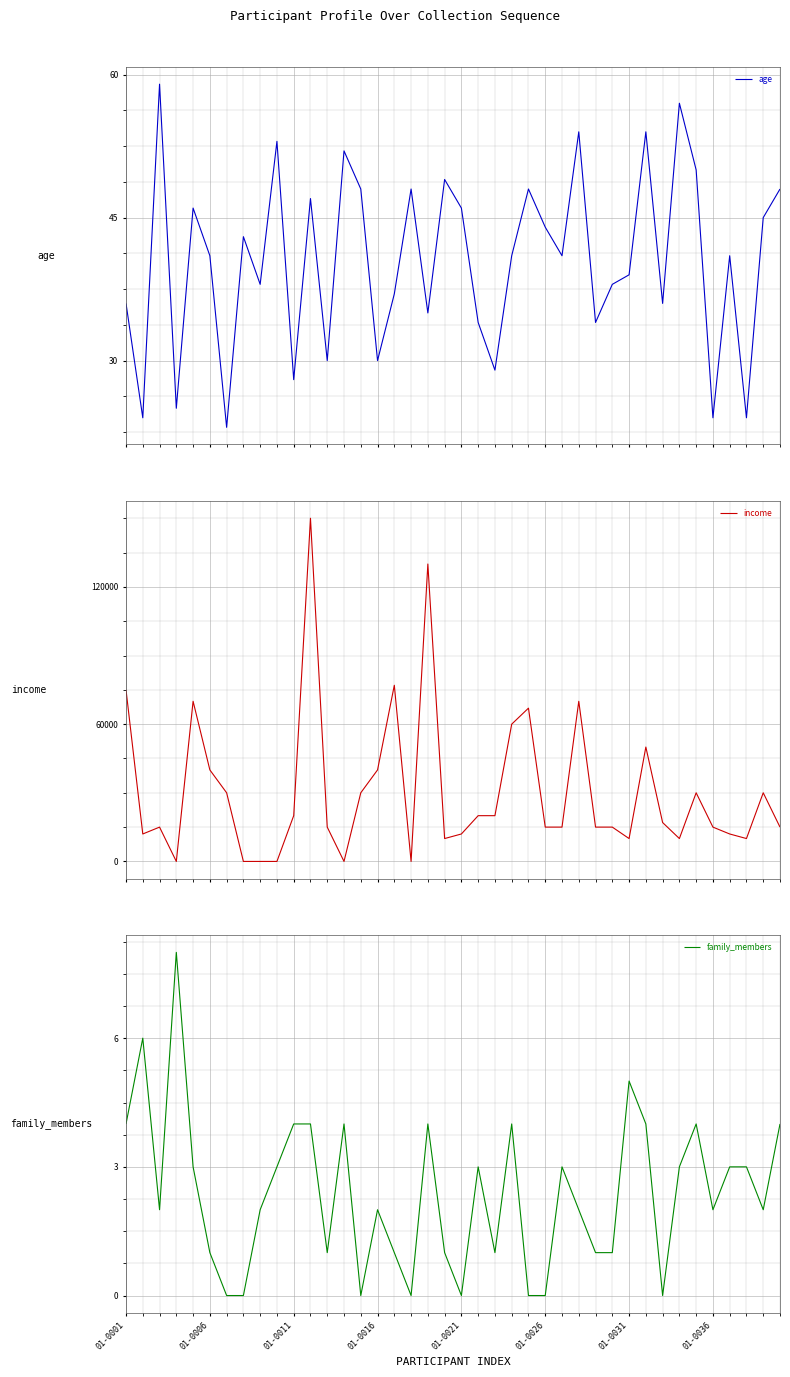

Which series has the widest spread of values?

income